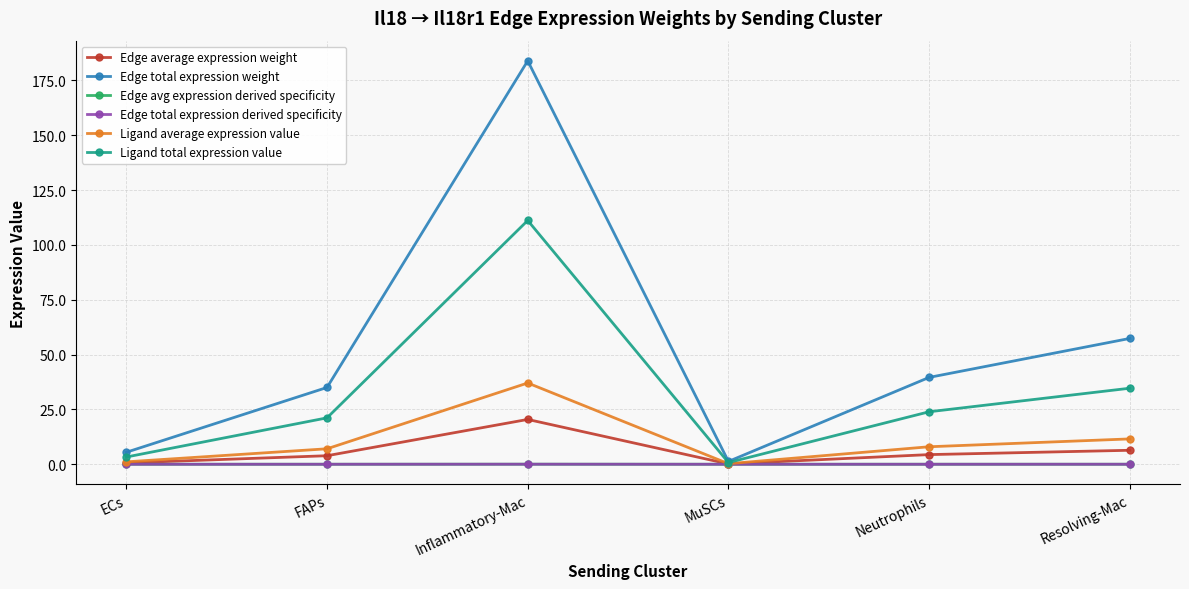

Does the chart have visible grid lines?

Yes